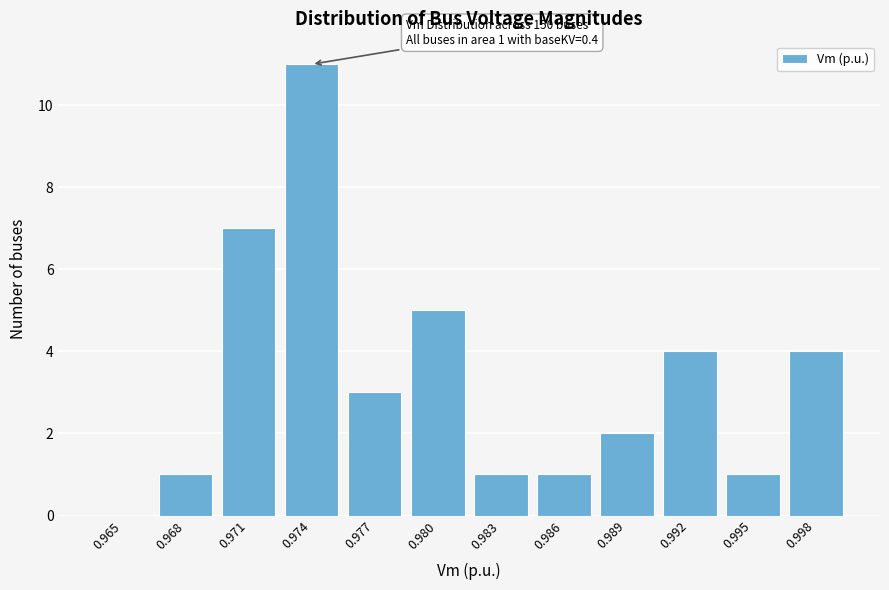

Reading left to right, what are all the values shown in this chart?

0.965=0	0.968=1	0.971=7	0.974=11	0.977=3	0.980=5	0.983=1	0.986=1	0.989=2	0.992=4	0.995=1	0.998=4